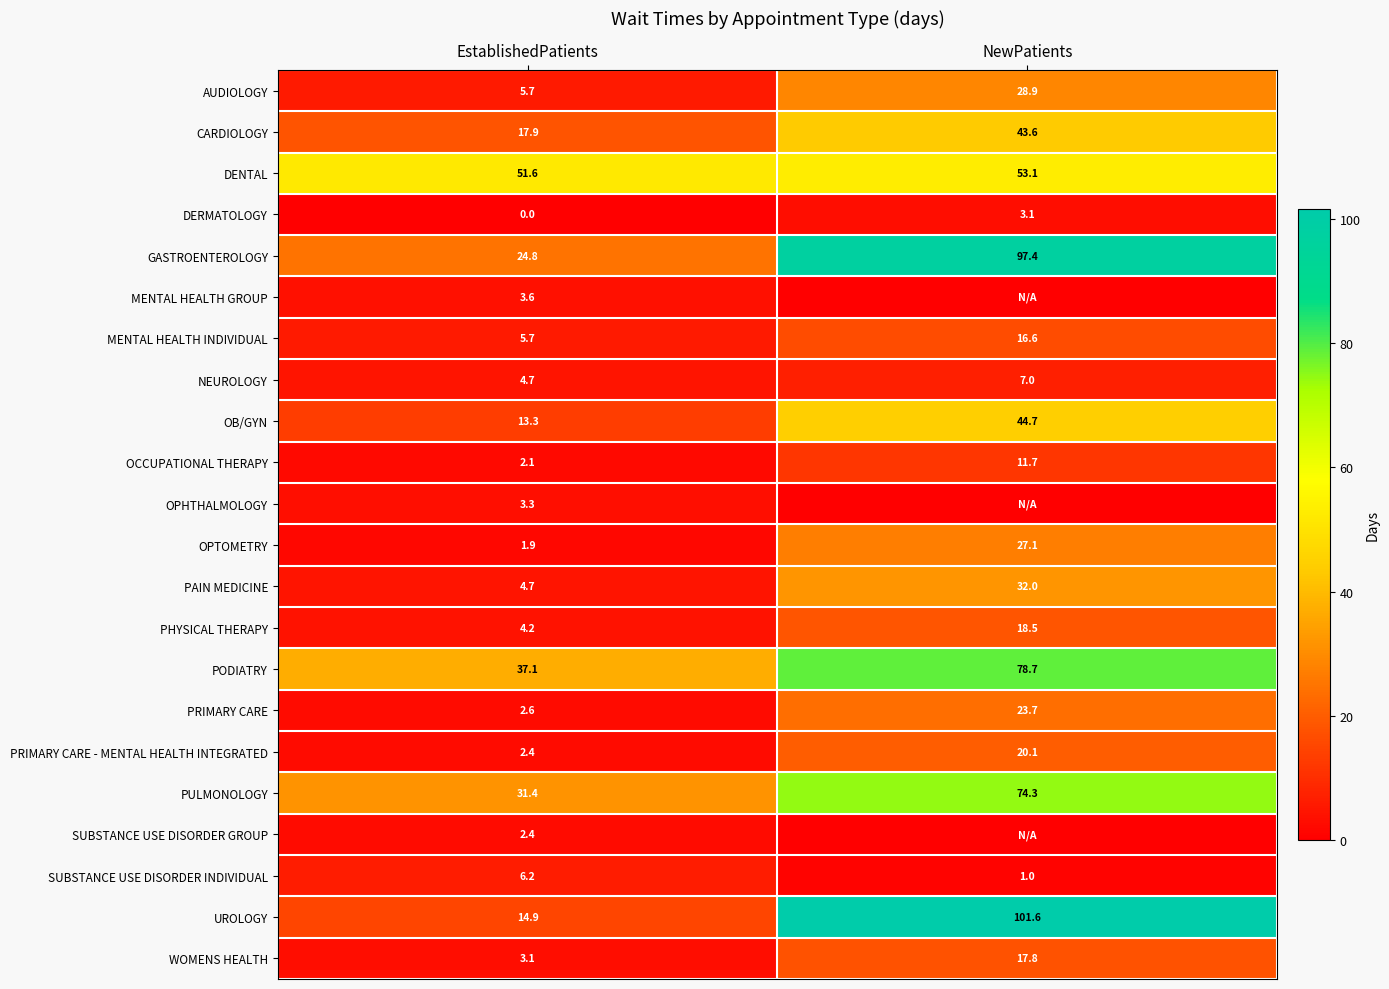

At which label is PODIATRY closest to 57?

EstablishedPatients